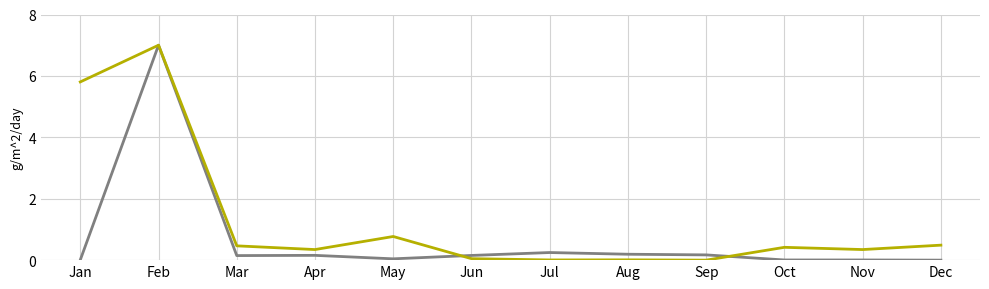

At which category is the sum across all series the highest?

Feb